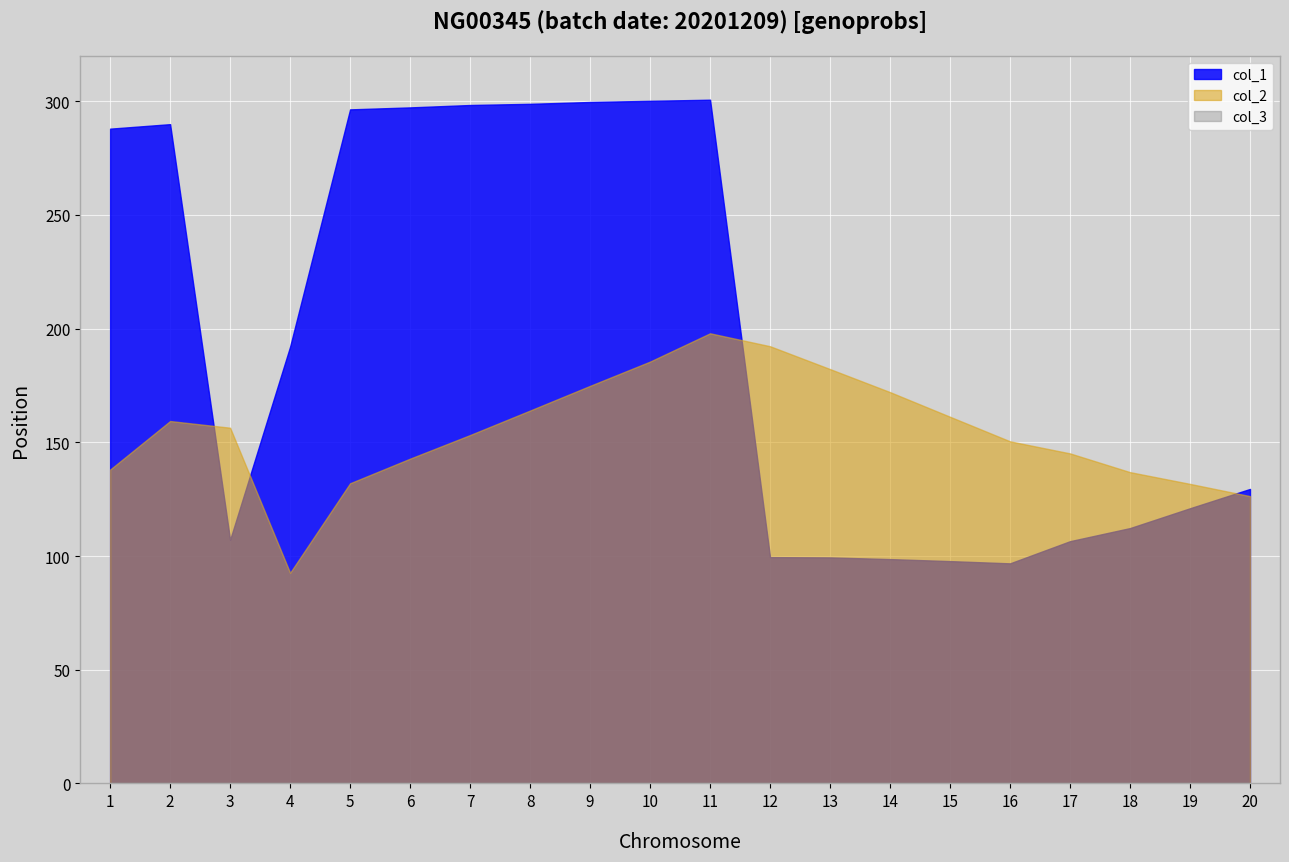

At which label is col_1 closest to 198?

4